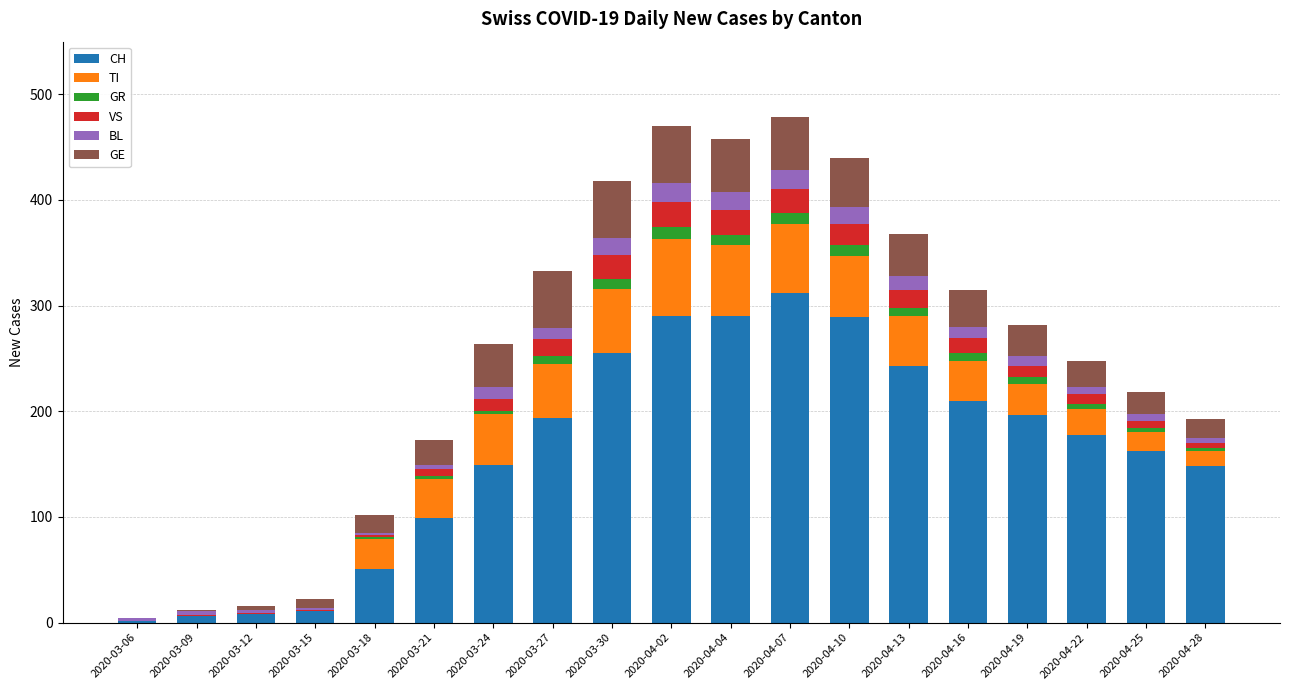

What is the highest value of the CH series?

312